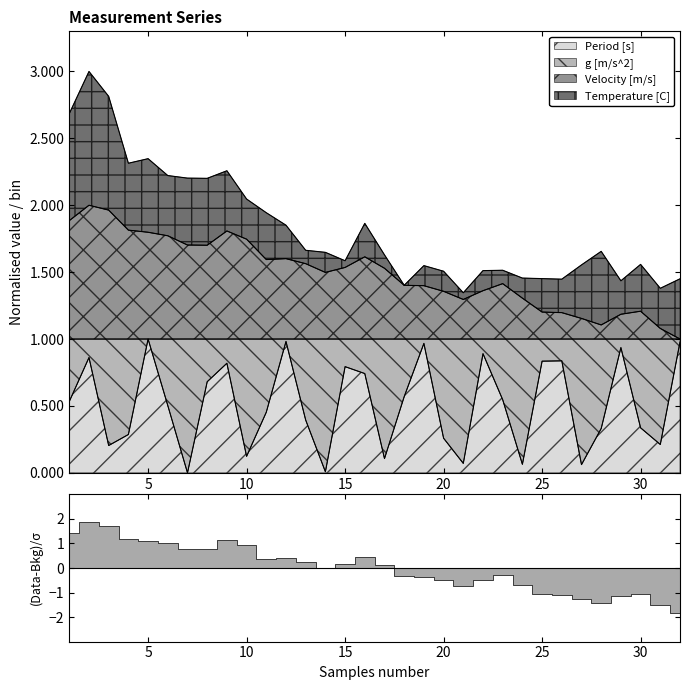

At which category is the sum across all series the highest?

2